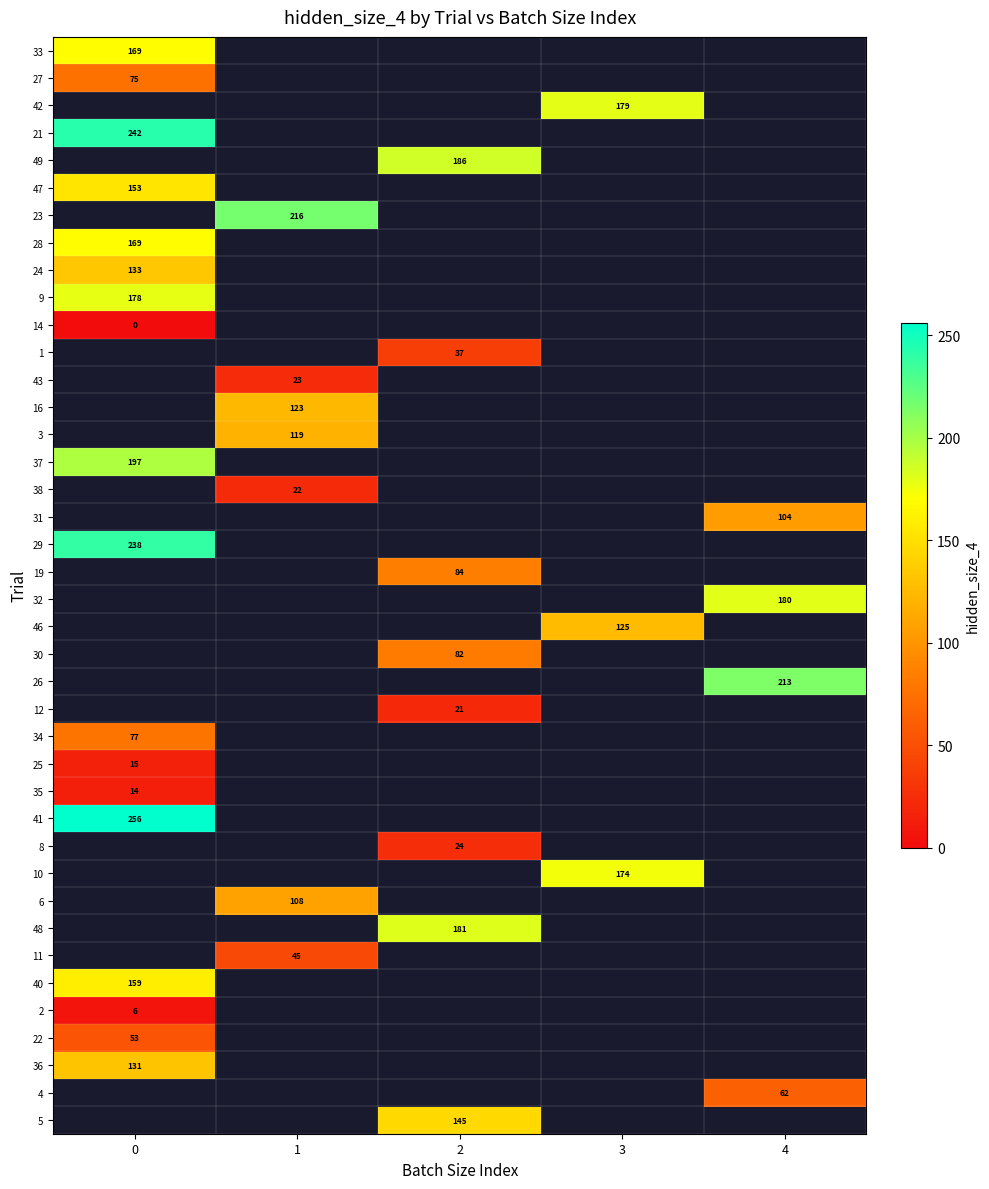

The 40 series shows 159 at 0. True or false?

True